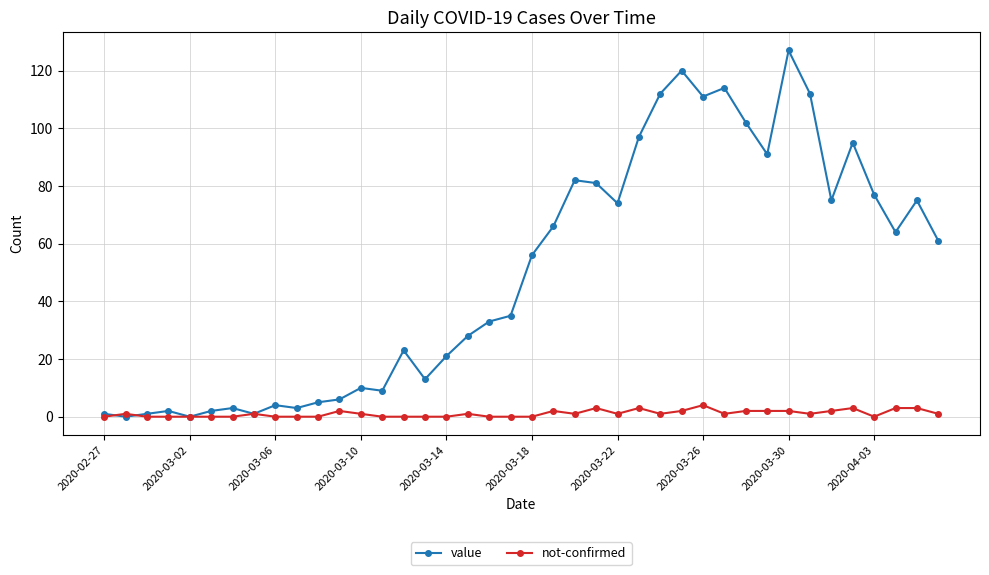

Rank the series by their average value, from highest to lowest.

value, not-confirmed